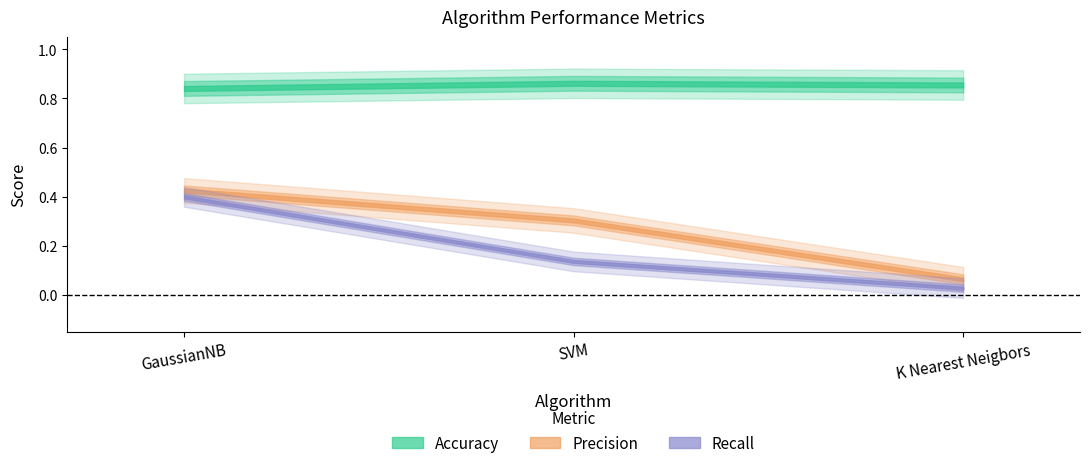

Is this an area chart (filled region under the line)?

No